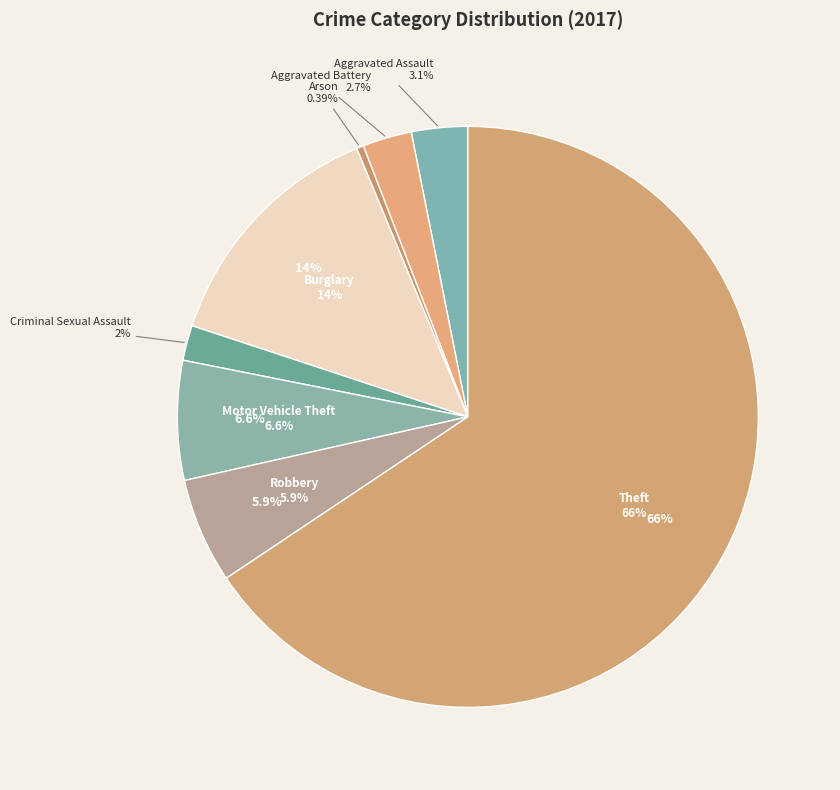

Which category has the smallest portion of the pie?

Arson